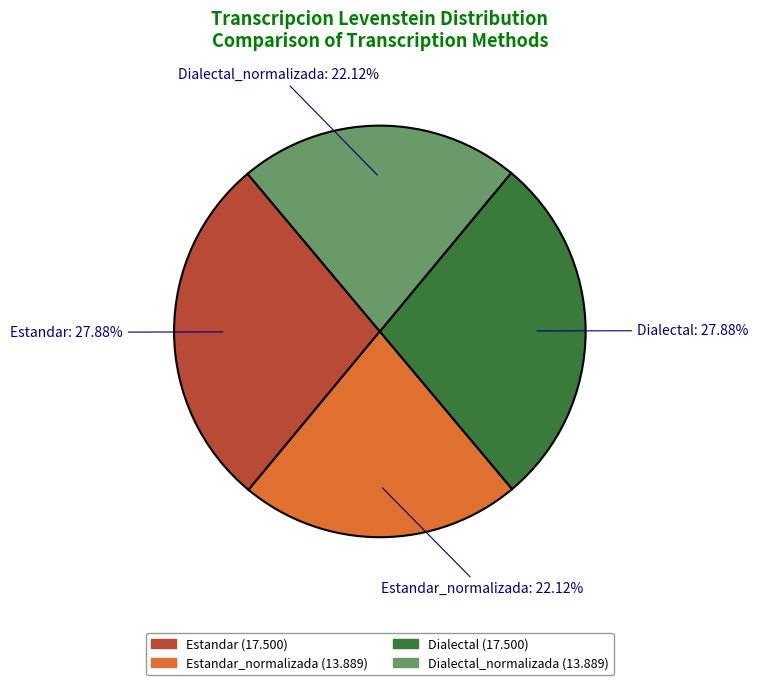

Is the sum of Dialectal_normalizada and Estandar_normalizada greater than half?

No